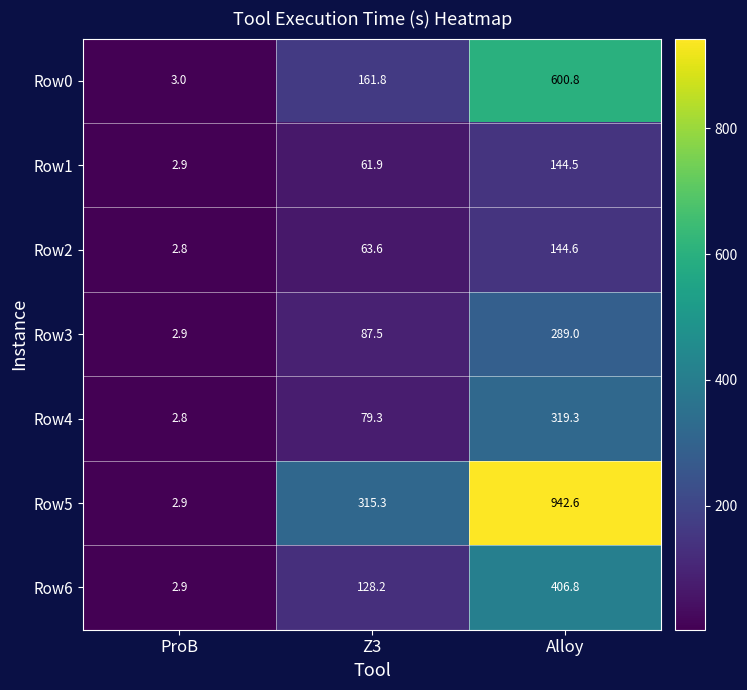

What is the lowest value of the Row2 series?

2.8